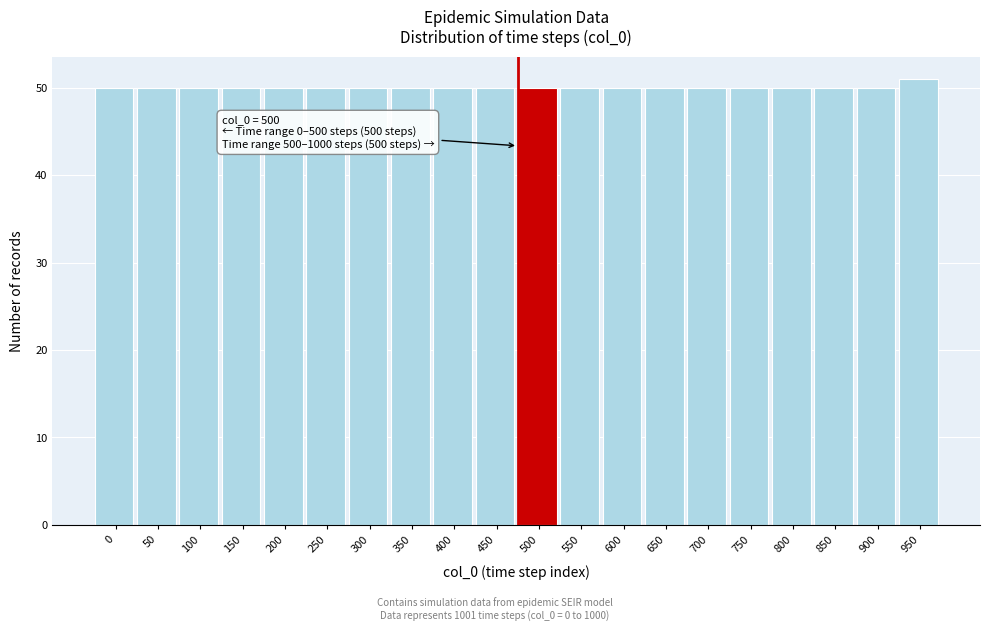

Reading right to left, transcribe all the data shown in this chart.

51	50	50	50	50	50	50	50	50	50	50	50	50	50	50	50	50	50	50	50